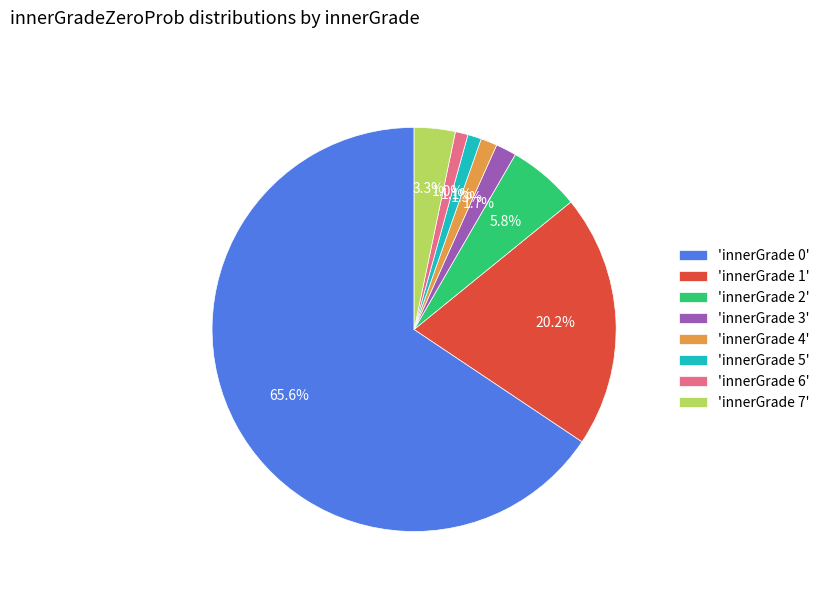

How many segments does this pie chart have?

8